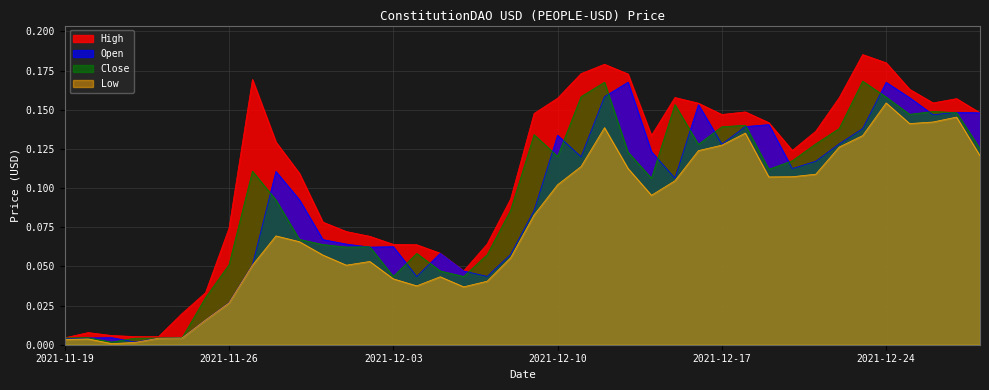

At which category does the chart reach its minimum across all series?

2021-11-21